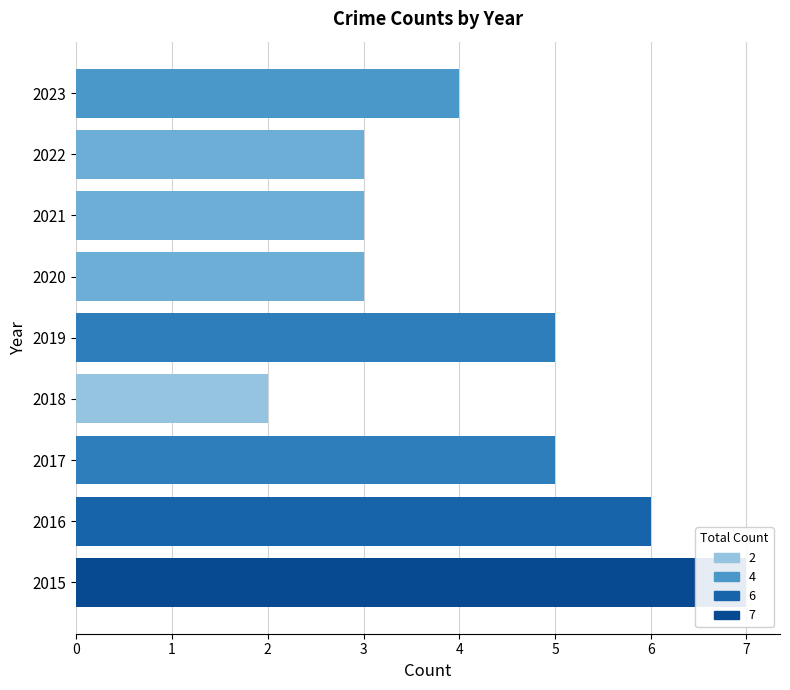

What is the difference between the second highest and second lowest values?

3